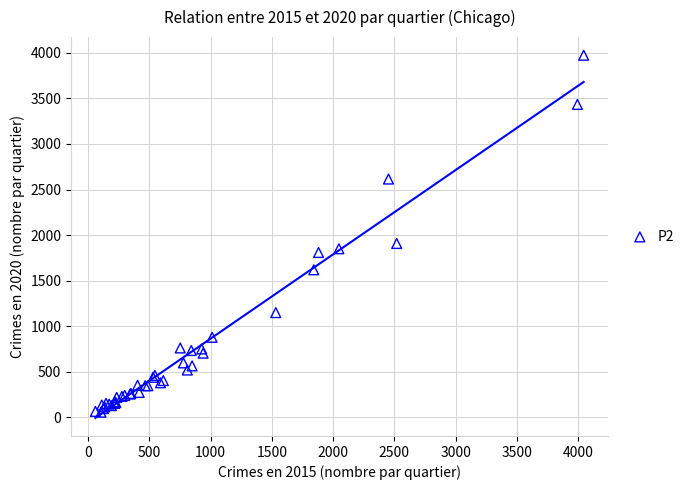

What Y value in the scatter plot is closest to 2015?

1908